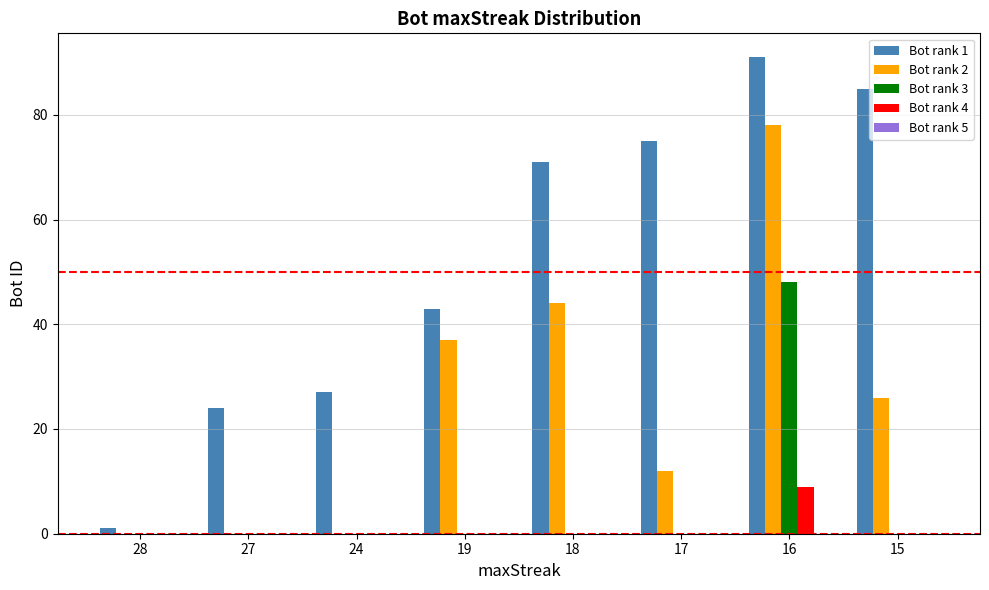

What is the average value of the Bot rank 4 series?

1